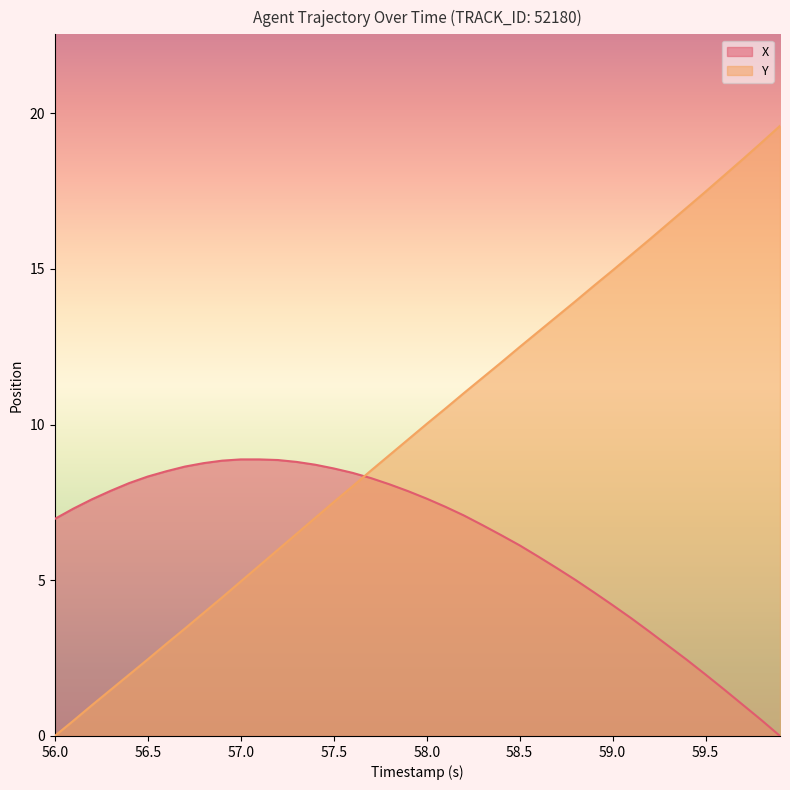

Which series has the largest total across all categories?

Y